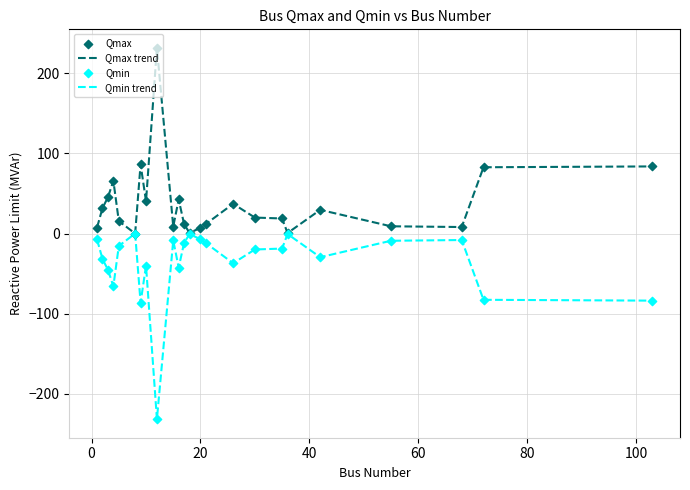

Which series has the largest total across all categories?

Qmax trend